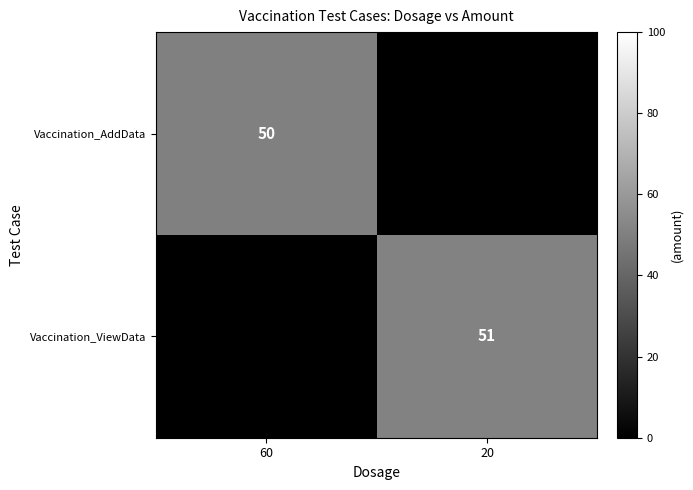

At which category is the sum across all series the highest?

20